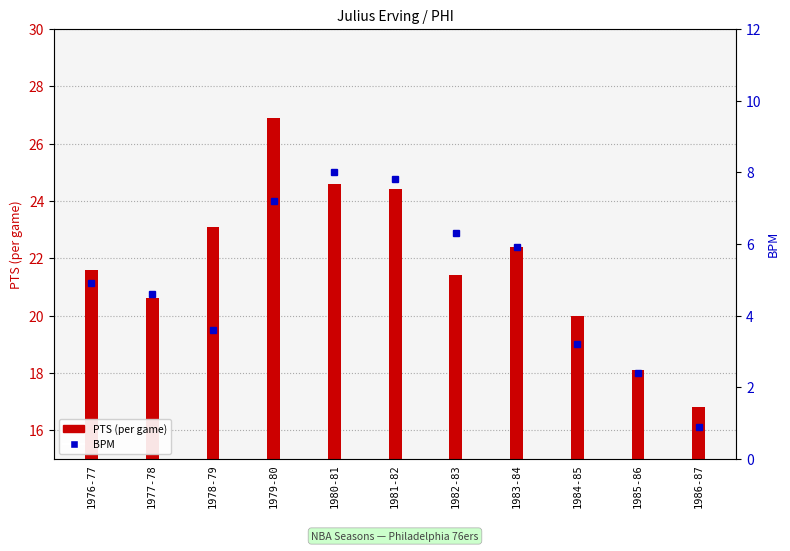

Reading left to right, list all the values displayed in this chart.

PTS (per game): 21.6	20.6	23.1	26.9	24.6	24.4	21.4	22.4	20.0	18.1	16.8
BPM: 4.9	4.6	3.6	7.2	8.0	7.8	6.3	5.9	3.2	2.4	0.9